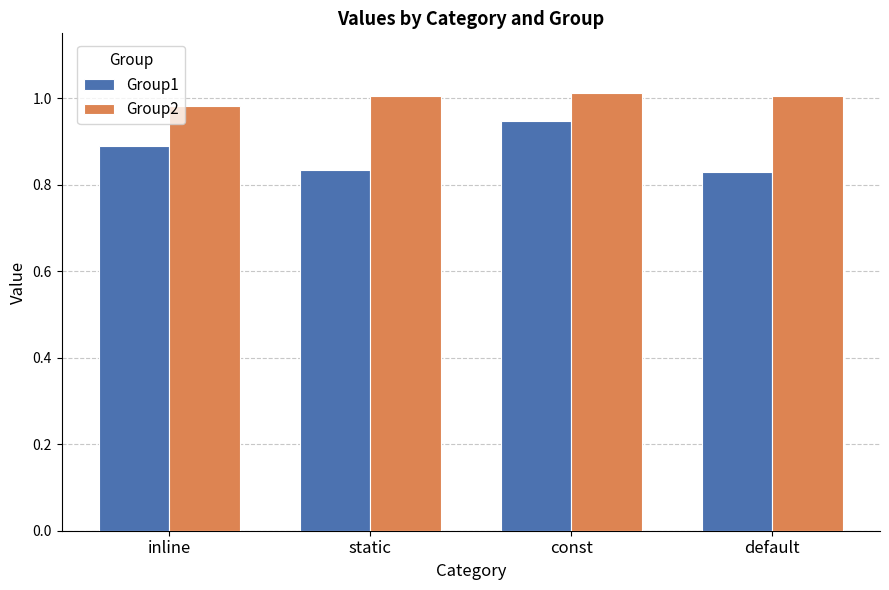

Where is Group2 nearest to the value 0?

inline